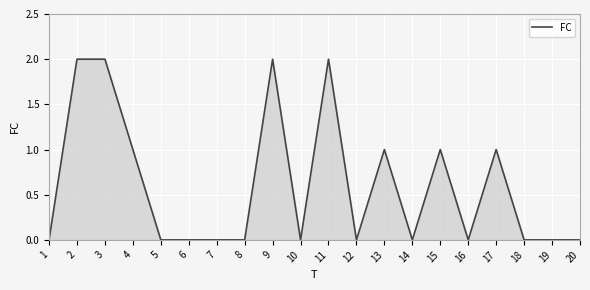

Reading left to right, list all the values displayed in this chart.

1=0	2=2	3=2	4=1	5=0	6=0	7=0	8=0	9=2	10=0	11=2	12=0	13=1	14=0	15=1	16=0	17=1	18=0	19=0	20=0